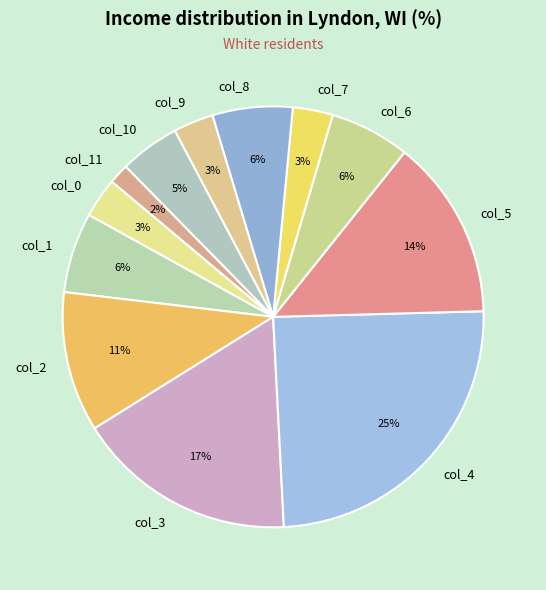

Do col_10 and col_6 together represent more than half of the pie?

No